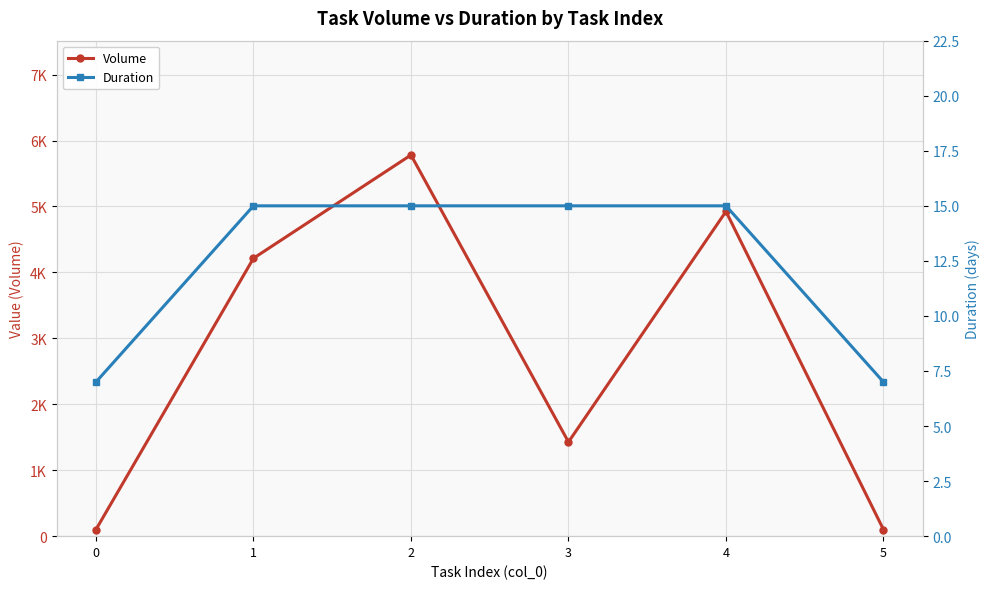

What is the lowest value of the Volume series?

100